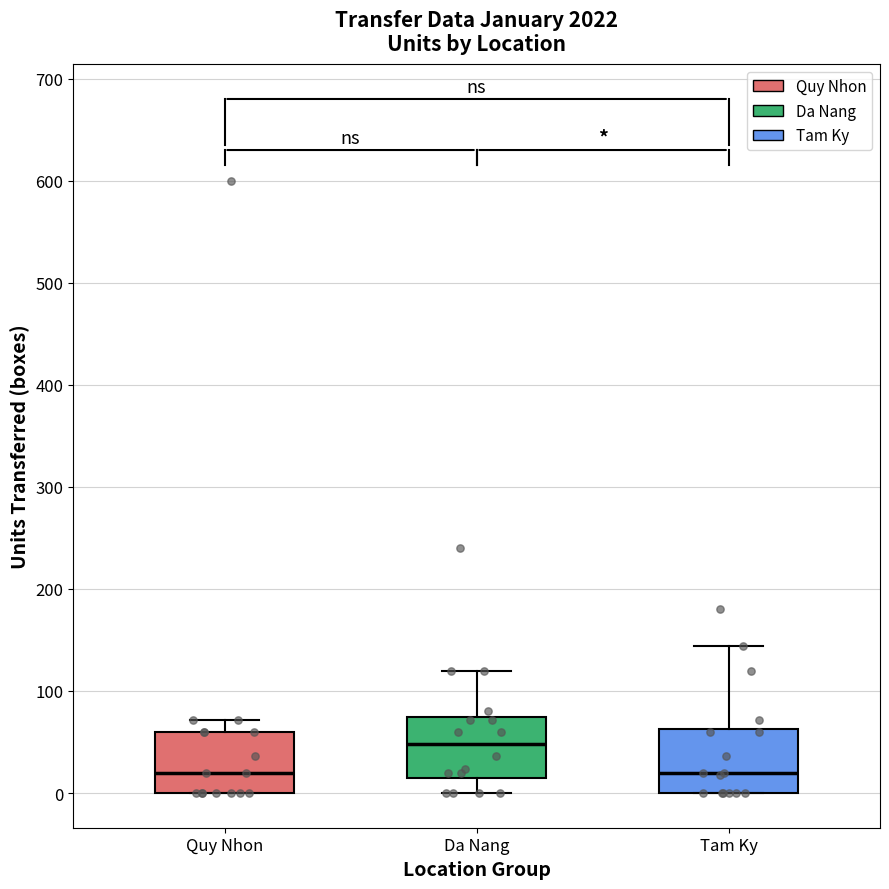

Reading left to right, read every box against the y-axis: the position of its median line, the range the box covers, and the ends of its whiskers. The values are not printed on the chart, so give them approximately, as read against the axis.

Quy Nhon: median 20, box 0 to 60, whiskers 0 to 70
Da Nang: median 50, box 20 to 70, whiskers 0 to 120
Tam Ky: median 20, box 0 to 60, whiskers 0 to 140